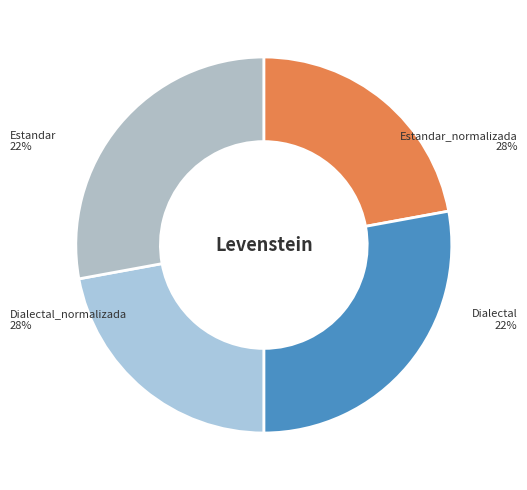

To the nearest percent, what is the combined percentage of Dialectal and Dialectal_normalizada?

50%